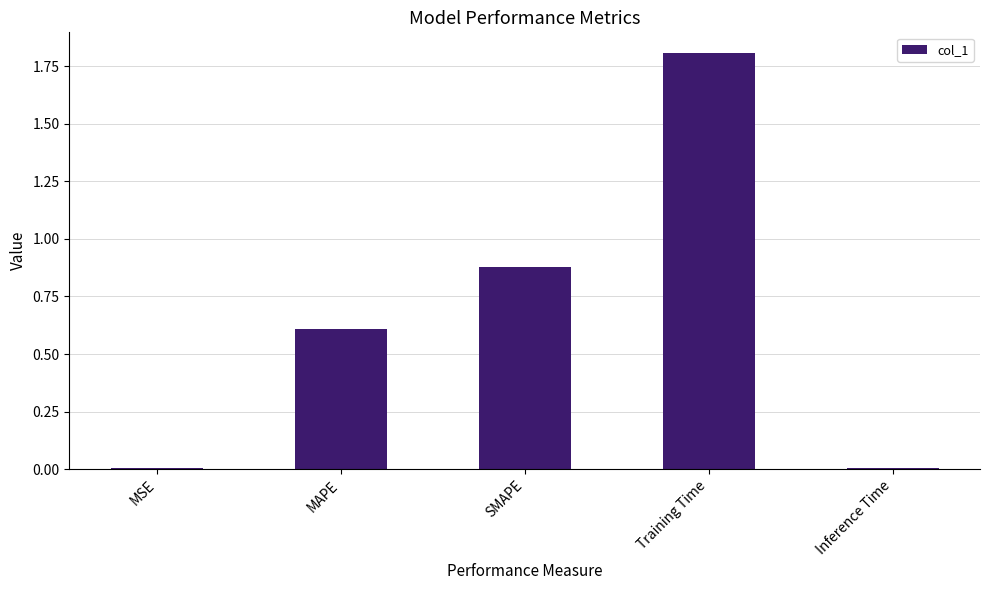

The chart shows a value of 0.5 at SMAPE. True or false?

False